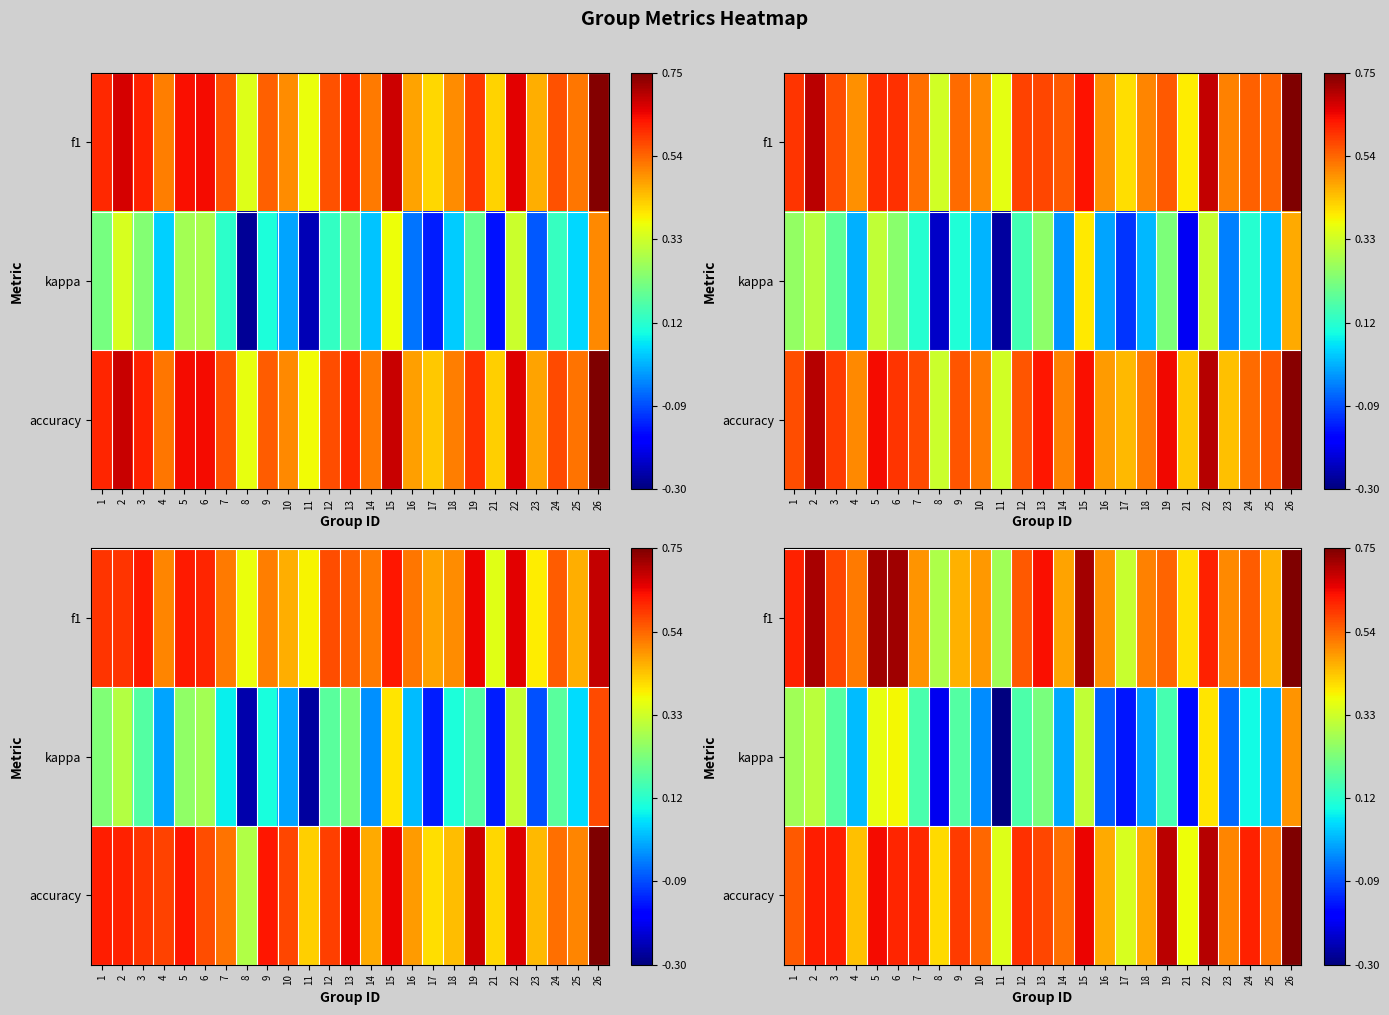

What is the smallest value displayed?

-0.3